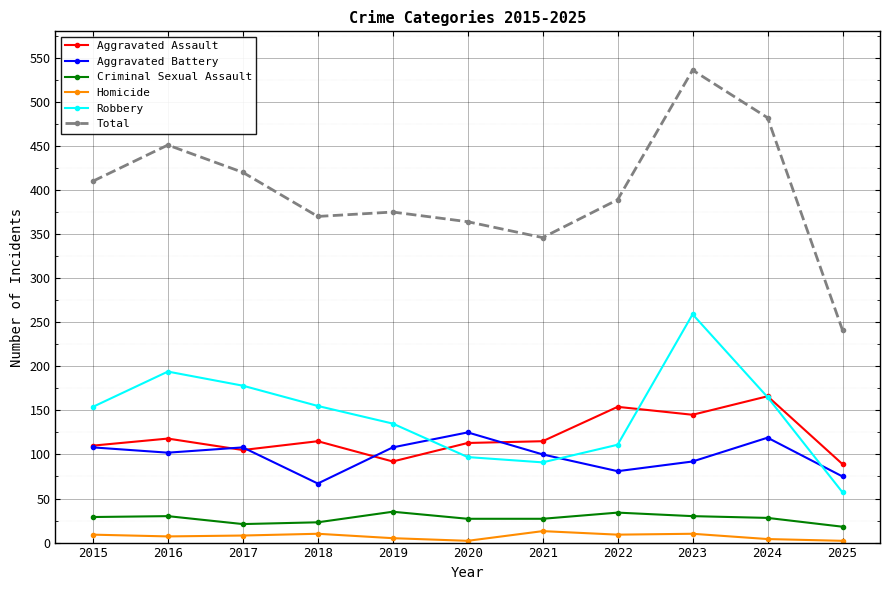

What are all the series names shown in the legend?

Aggravated Assault, Aggravated Battery, Criminal Sexual Assault, Homicide, Robbery, Total